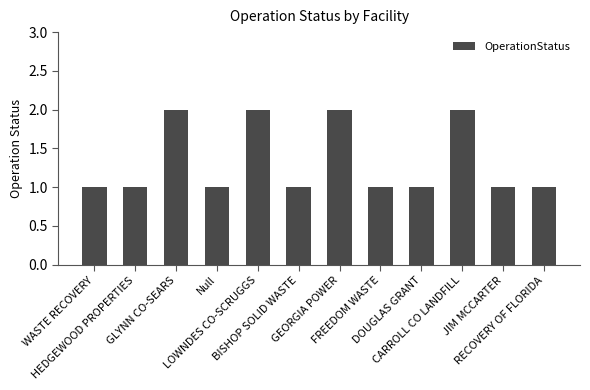

What is the average value?

1